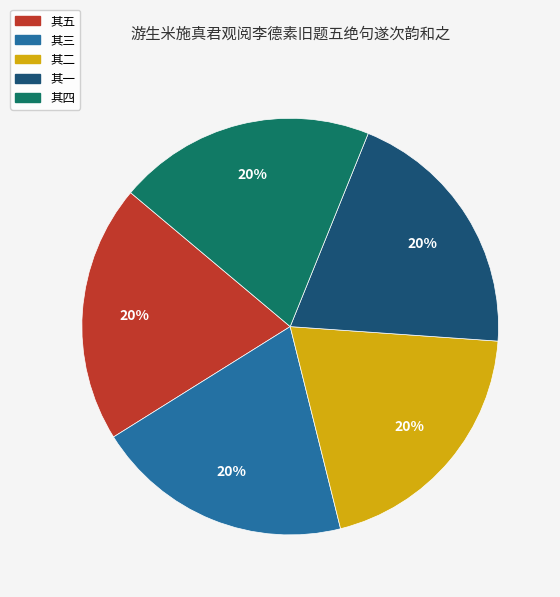

To the nearest percent, what portion does 其一 represent?

20%